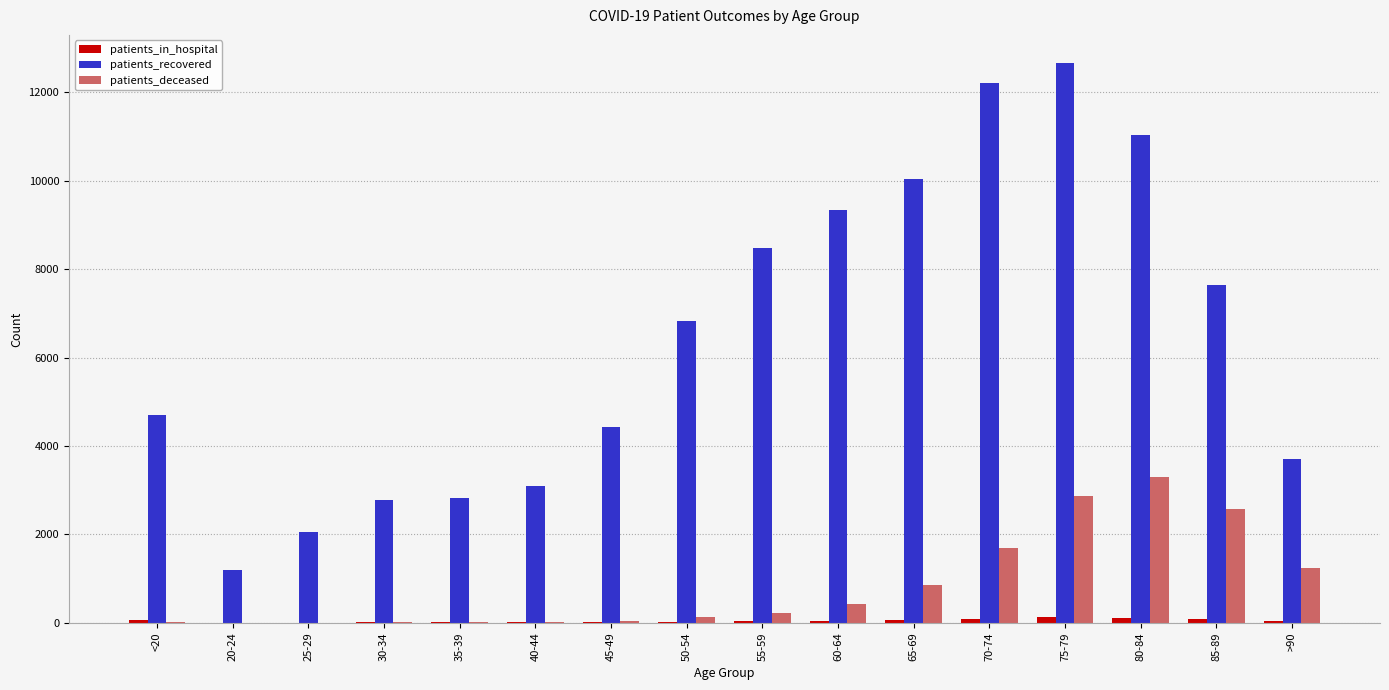

At which label does patients_in_hospital first exceed 42?

<20